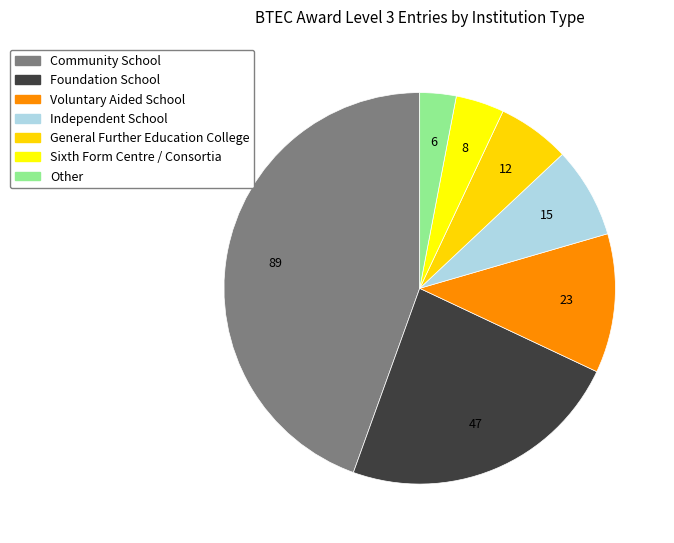

Is it true that Voluntary Aided School is 12% of the pie?

True